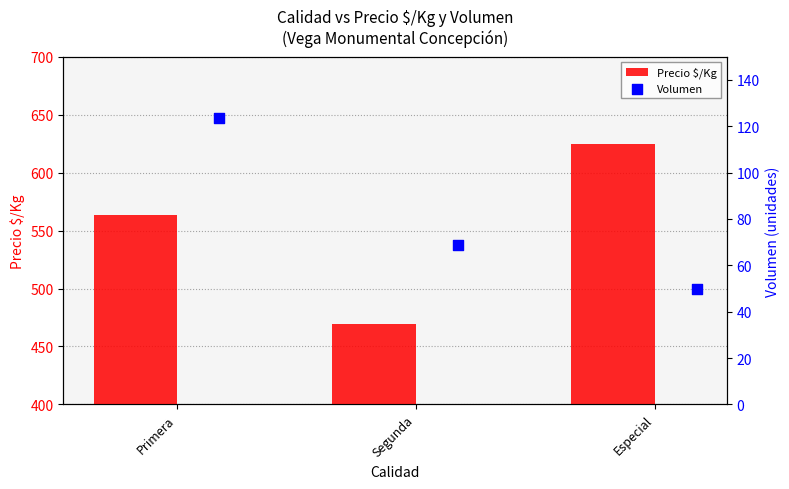

Which series has the largest Y range (max minus min)?

Precio $/Kg